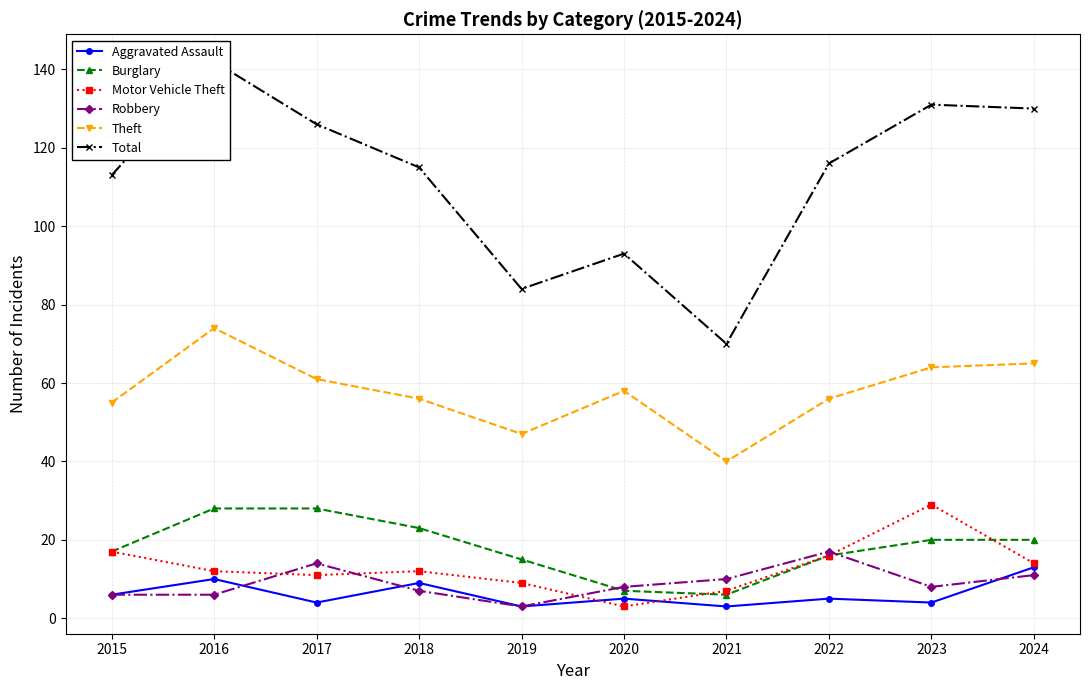

Is it true that Burglary equals 6 at 2015?

False